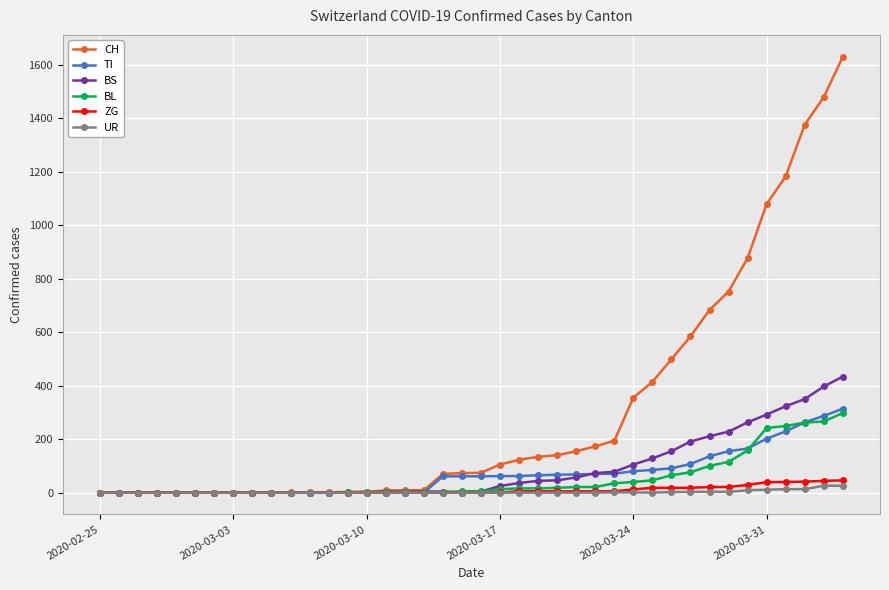

Which series has the widest spread of values?

CH